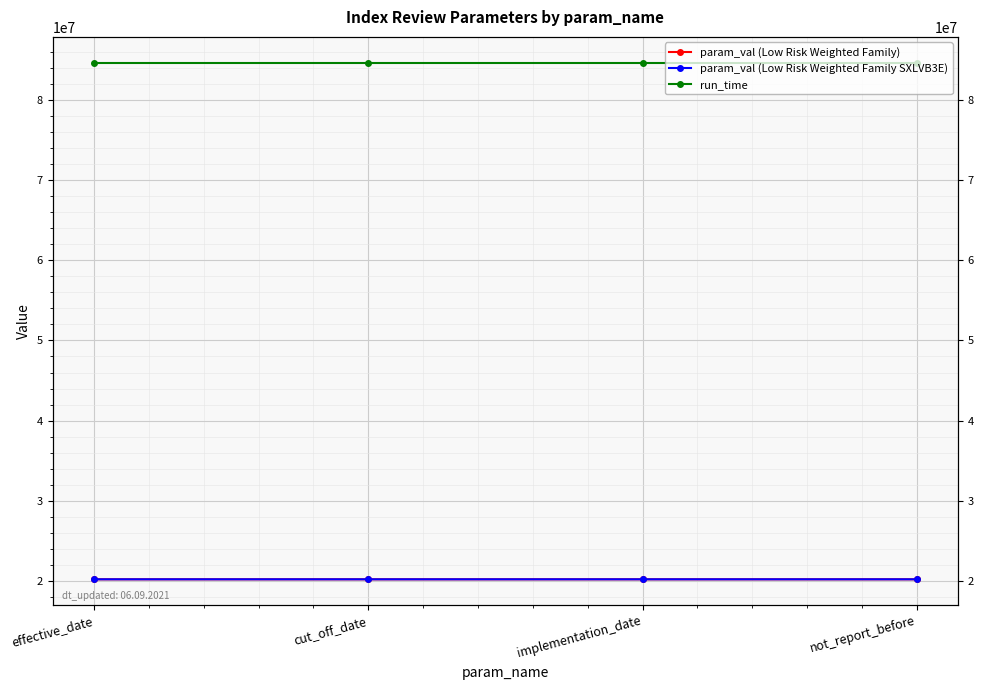

True or false: run_time and param_val (Low Risk Weighted Family SXLVB3E) intersect in this chart.

False